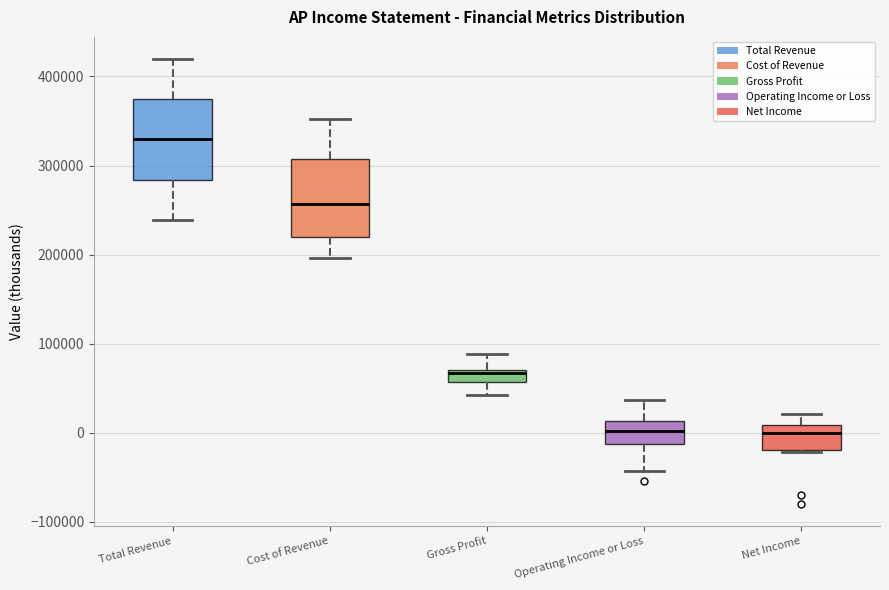

Where does the lower whisker of the box for Gross Profit end on the y-axis? The values are not printed on the chart, so give them approximately, as read against the axis.

40000